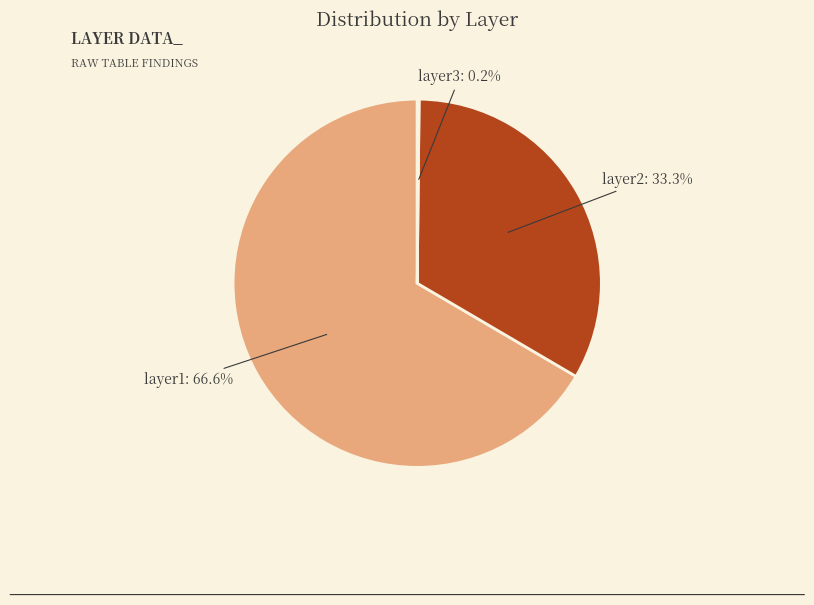

What is the total percentage of layer1: 66.6% and layer2: 33.3%?

99.8%